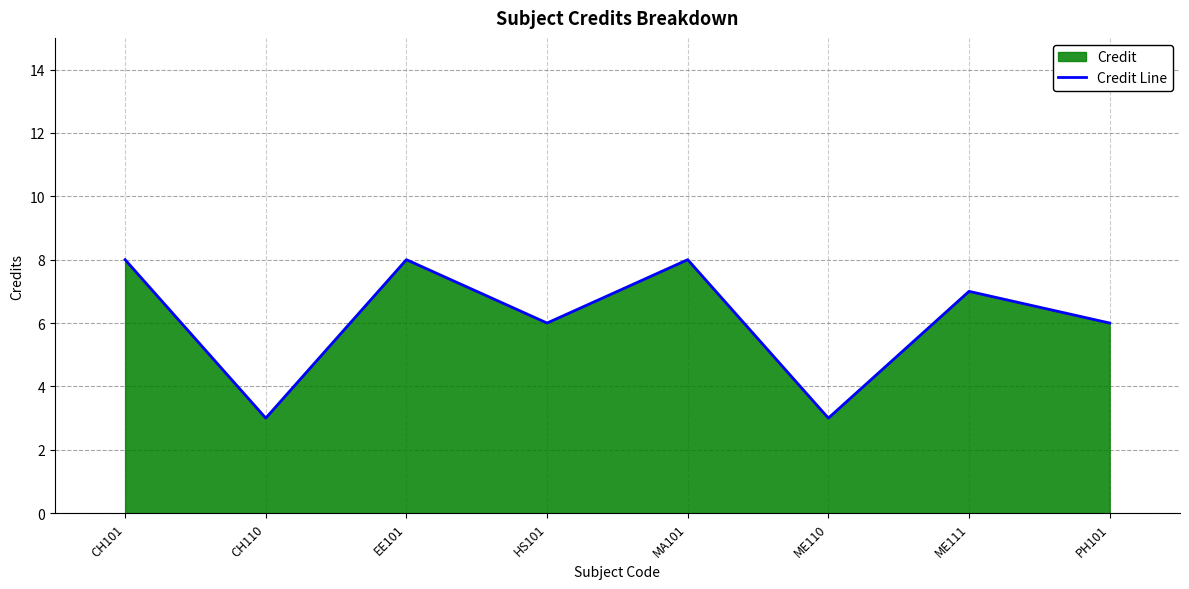

Between ME110 and MA101, which is larger?

MA101